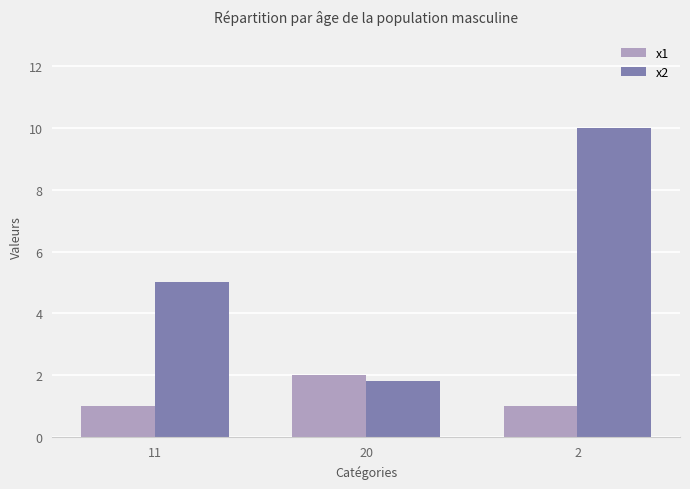

Which series has the widest spread of values?

x2